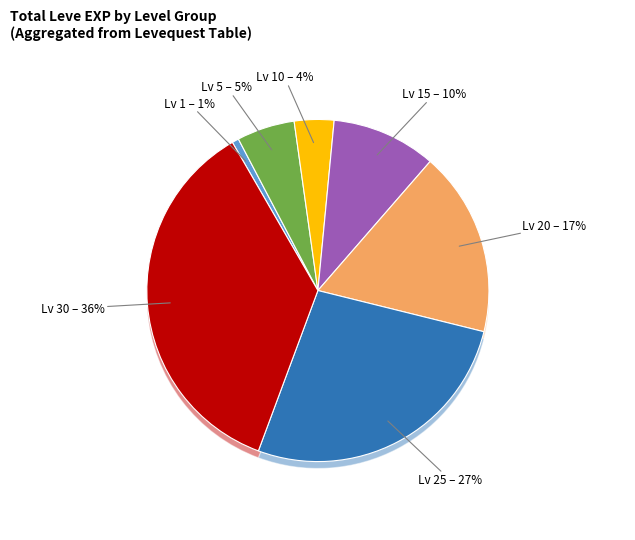

The Level 20 slice represents 35% of the pie. True or false?

False